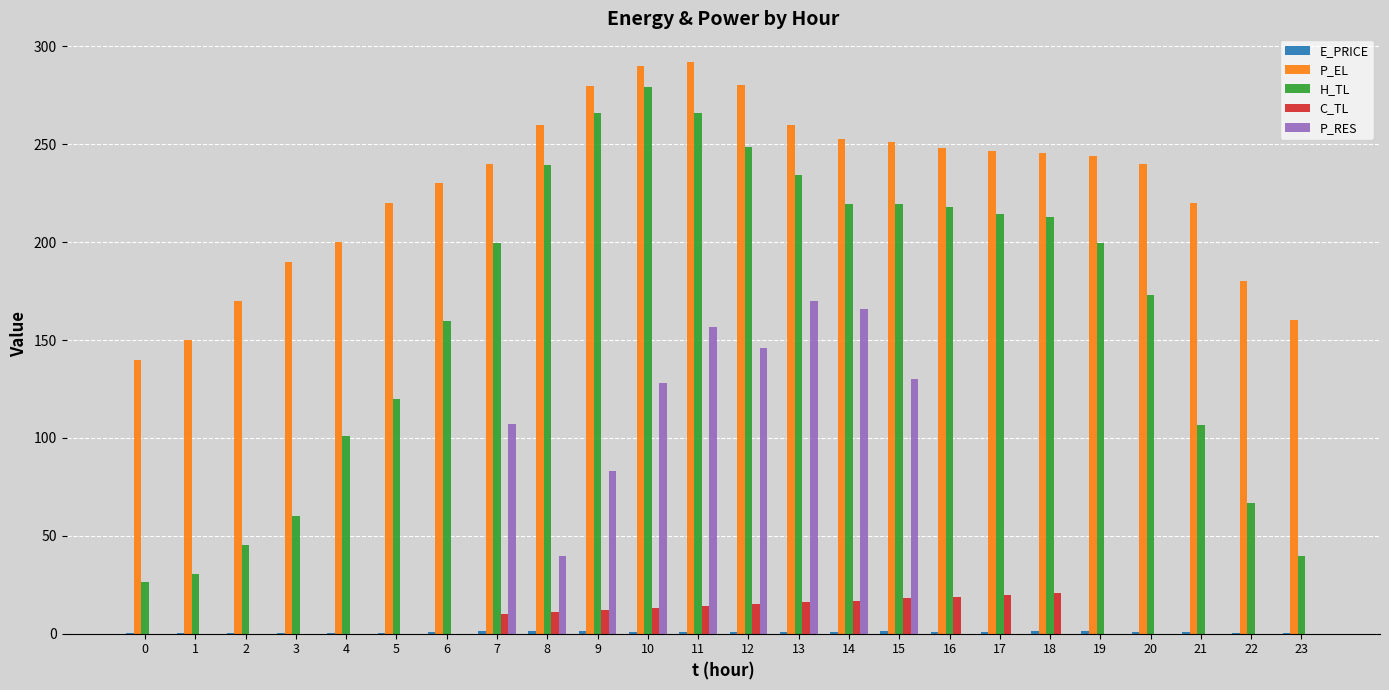

Which series has the largest total across all categories?

P_EL